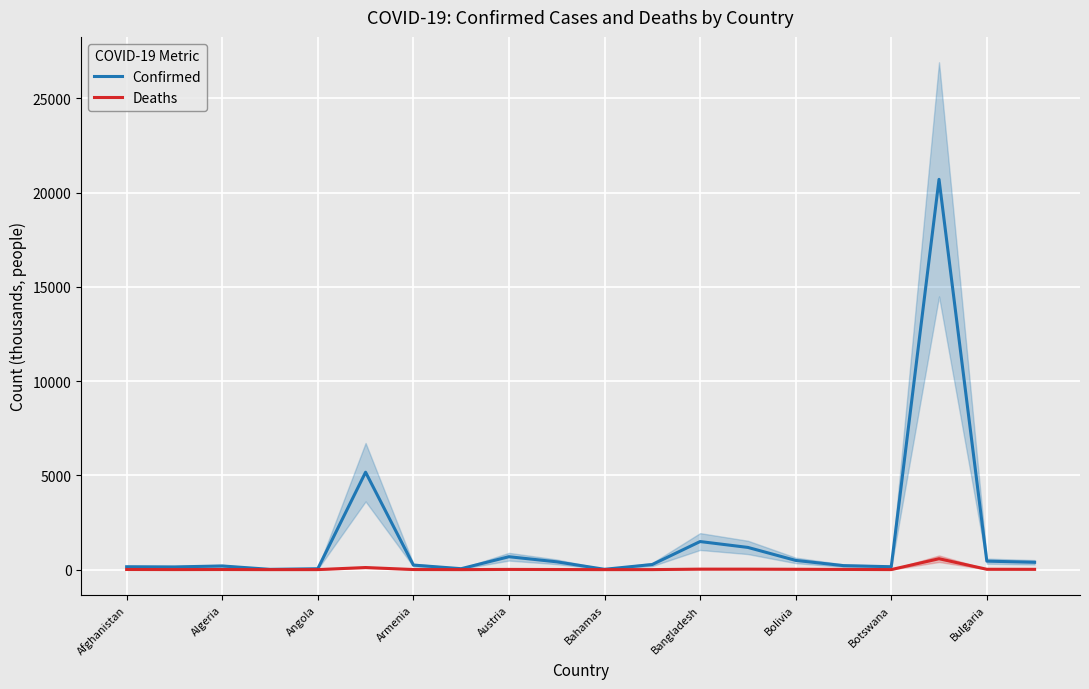

What is the maximum value for Confirmed?

20703.9